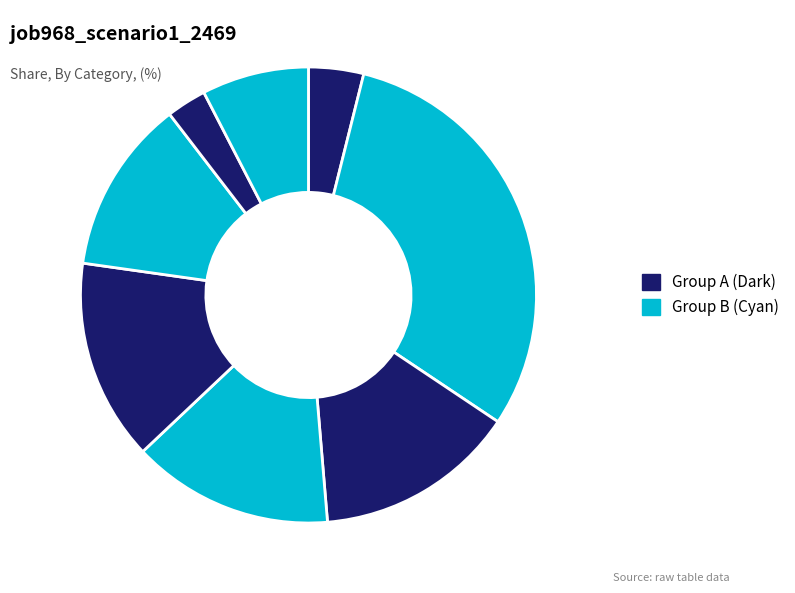

To the nearest percent, what is the difference between the largest and smallest slice percentages?

28%